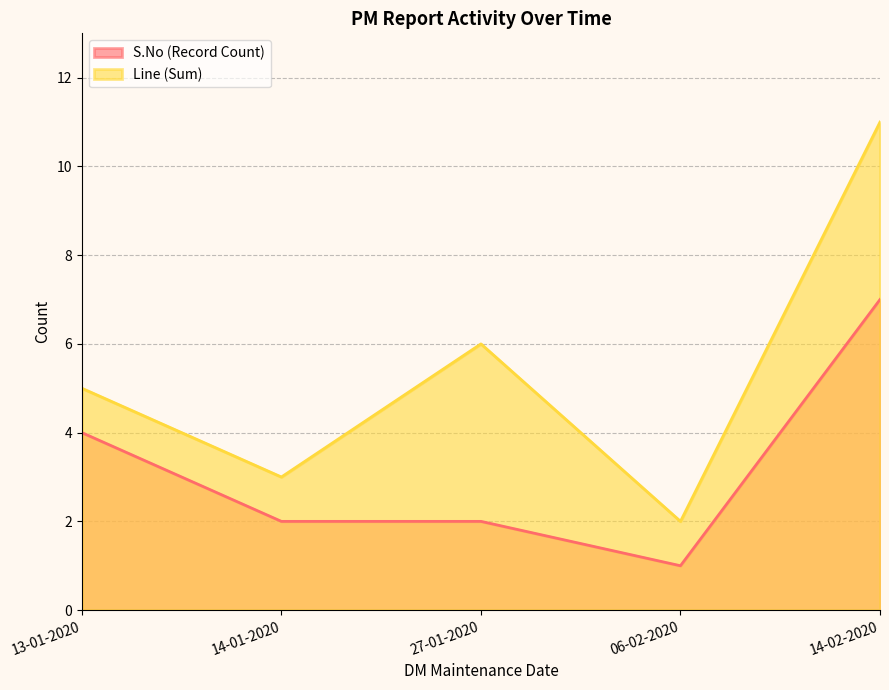

What is the approximate value of S.No (Record Count) at 13-01-2020?

4